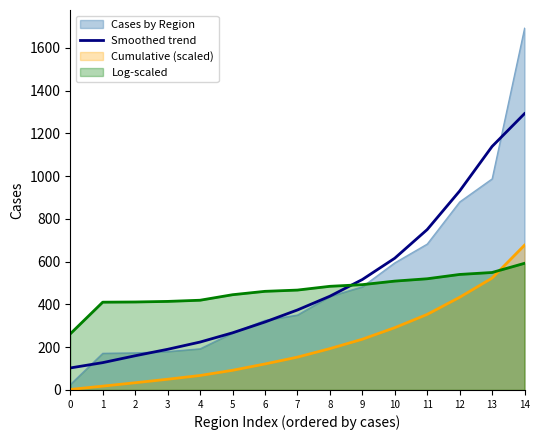

Approximately how many times larger is the value at 5 compared to 2?

1.7